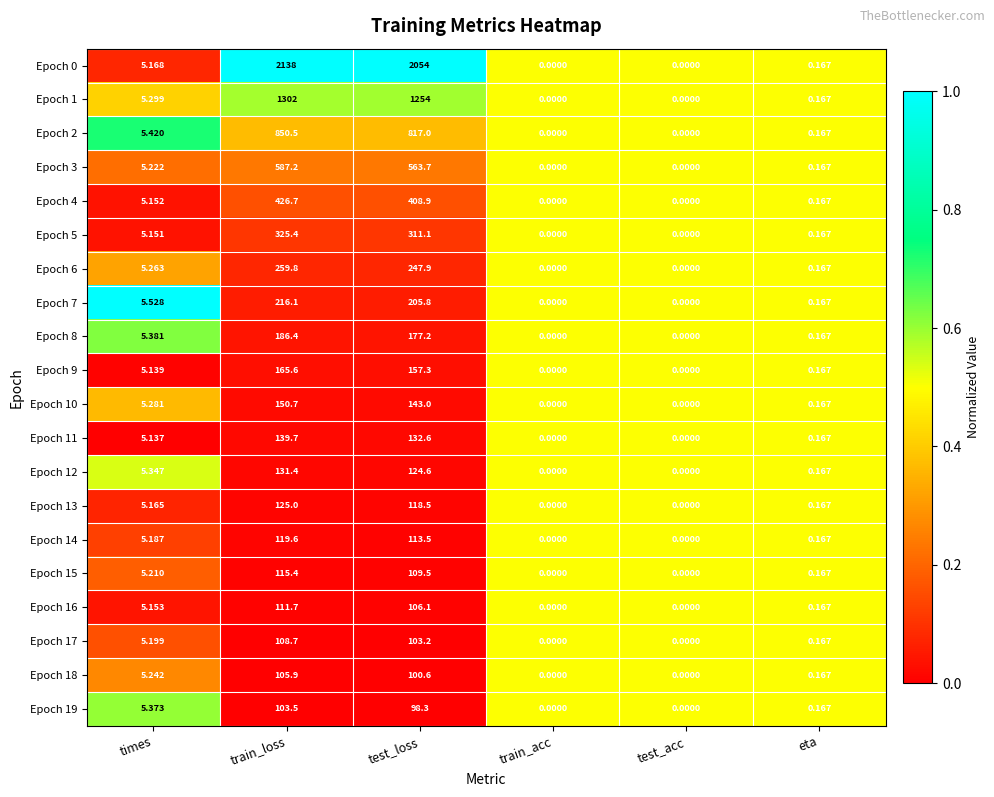

At which category is the sum across all series the highest?

train_loss